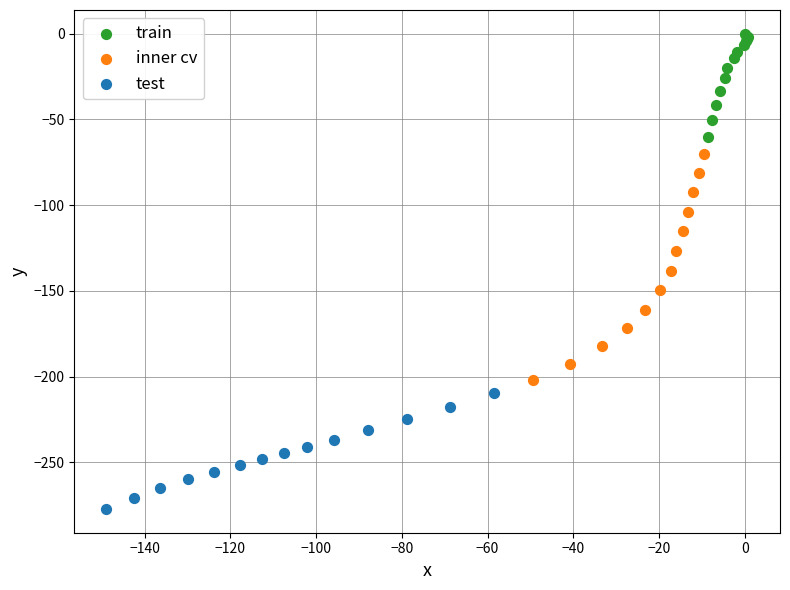

Which series contains the highest Y value?

train